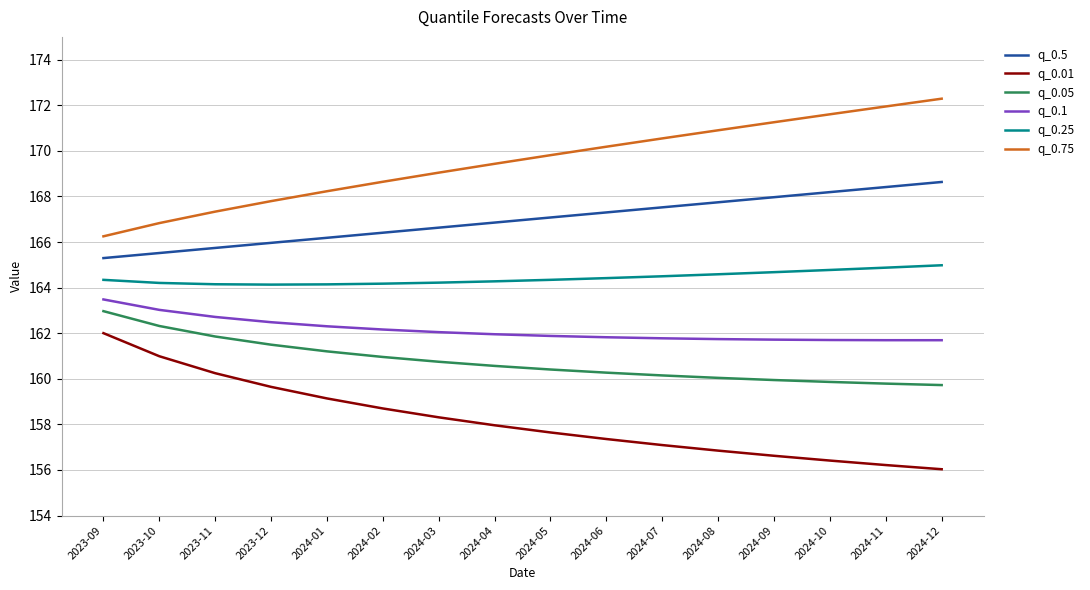

What is the spread (max minus min) of values at 2024-01?

9.1